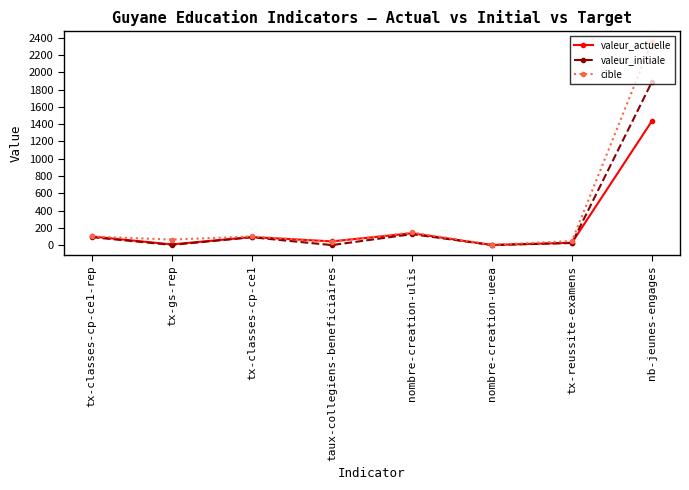

What is the total value across all series at tx-classes-cp-ce1-rep?

292.0